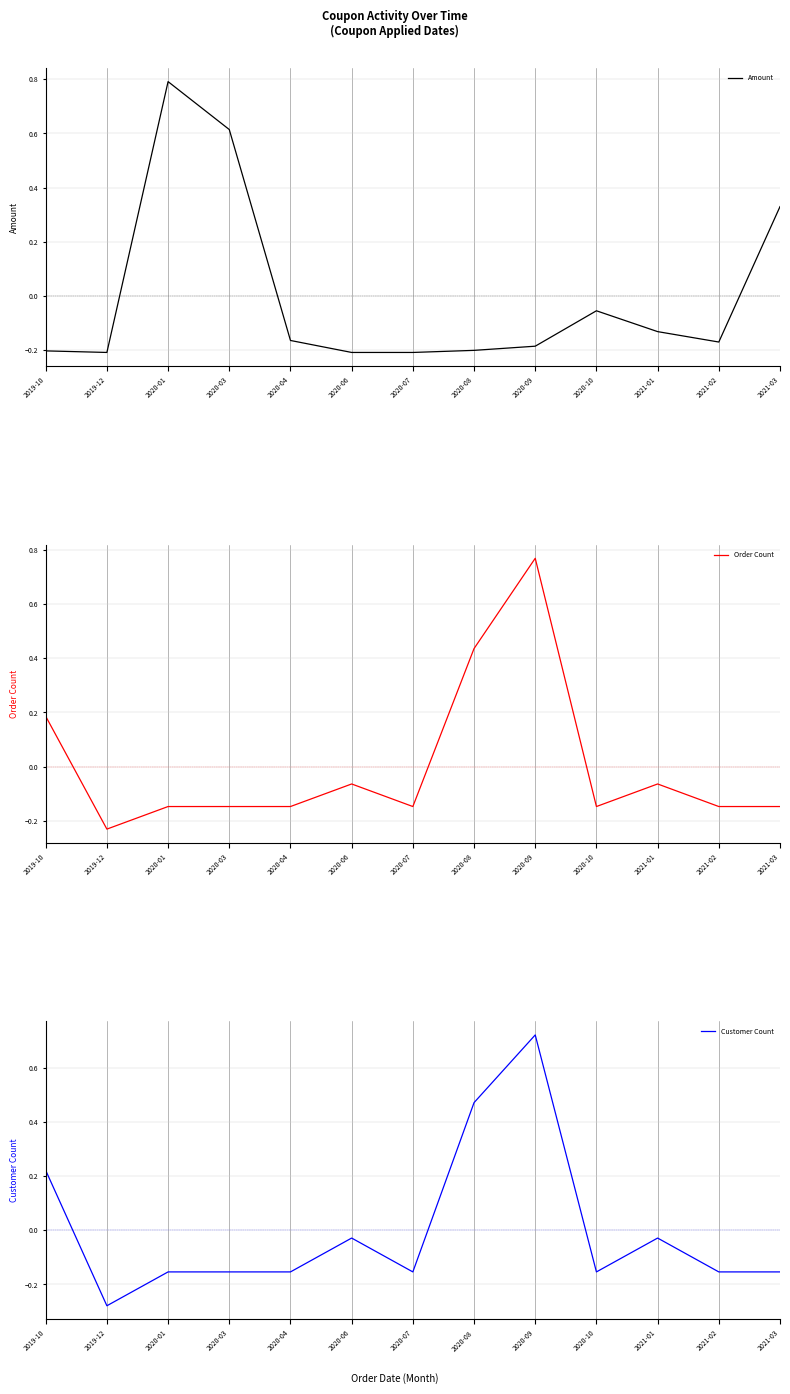

How many data points in Amount are less than 0?

10